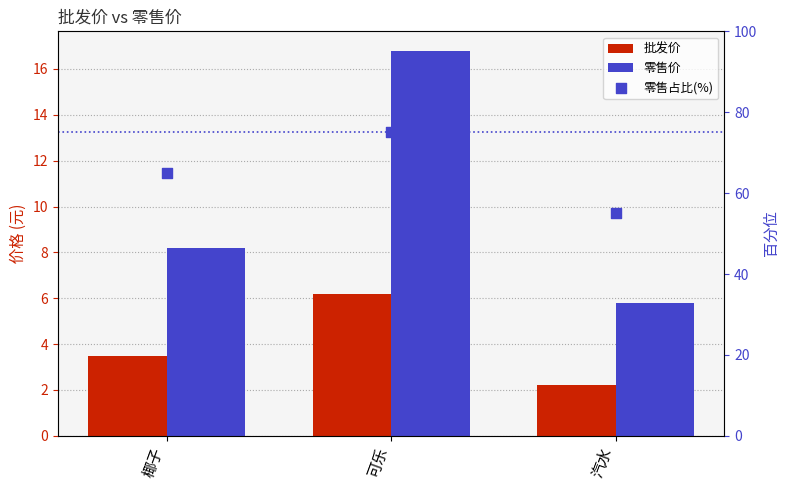

What is the total value across all series at 汽水?

63.0